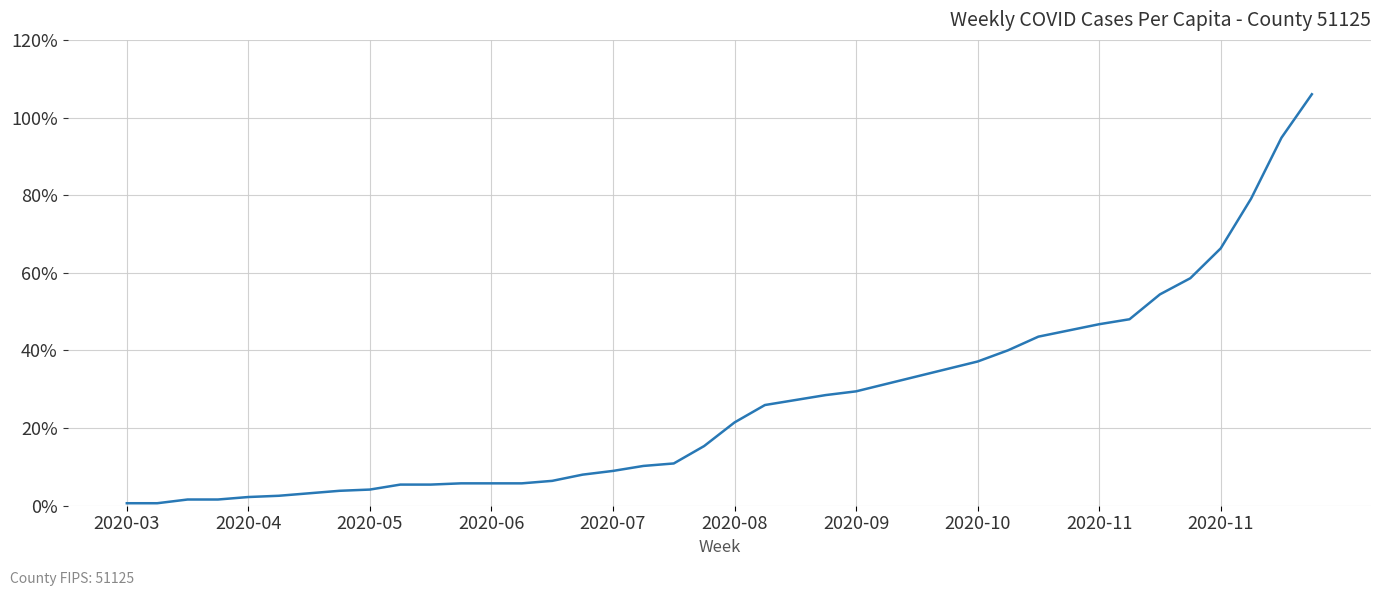

What is the difference between the maximum and minimum values?

105.4